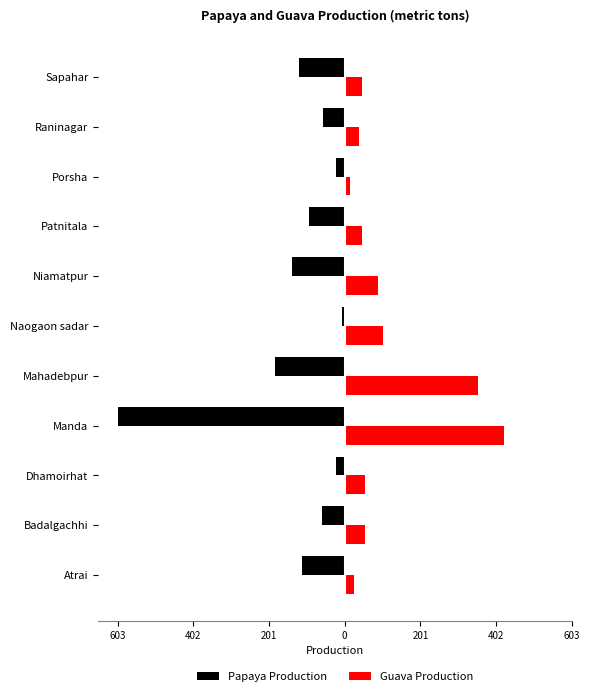

What are all the series names shown in the legend?

Papaya Production, Guava Production